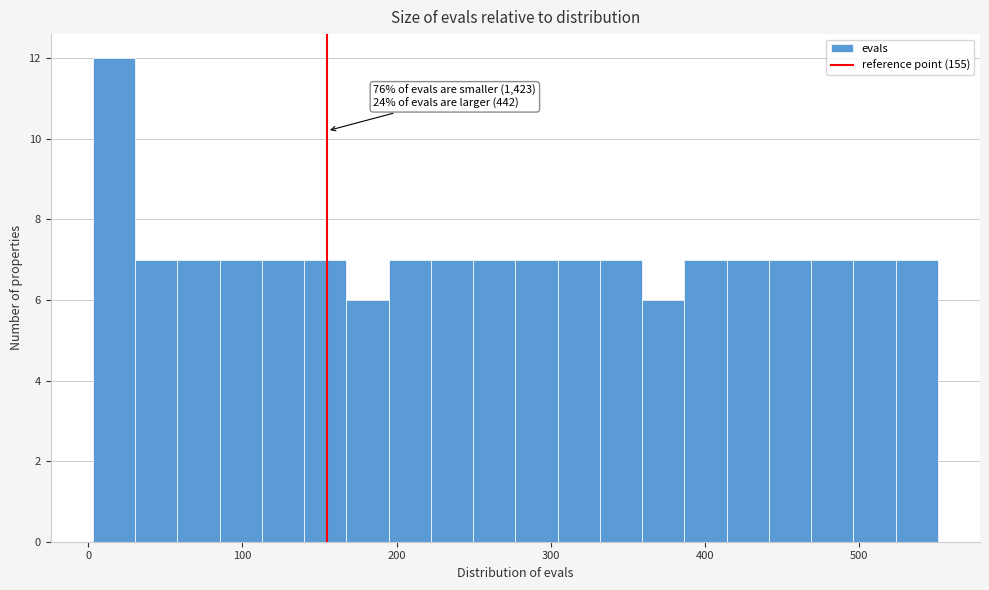

Around what value on the x-axis is the tallest bar? Give the approximate position of its centre, as read against the axis.

20